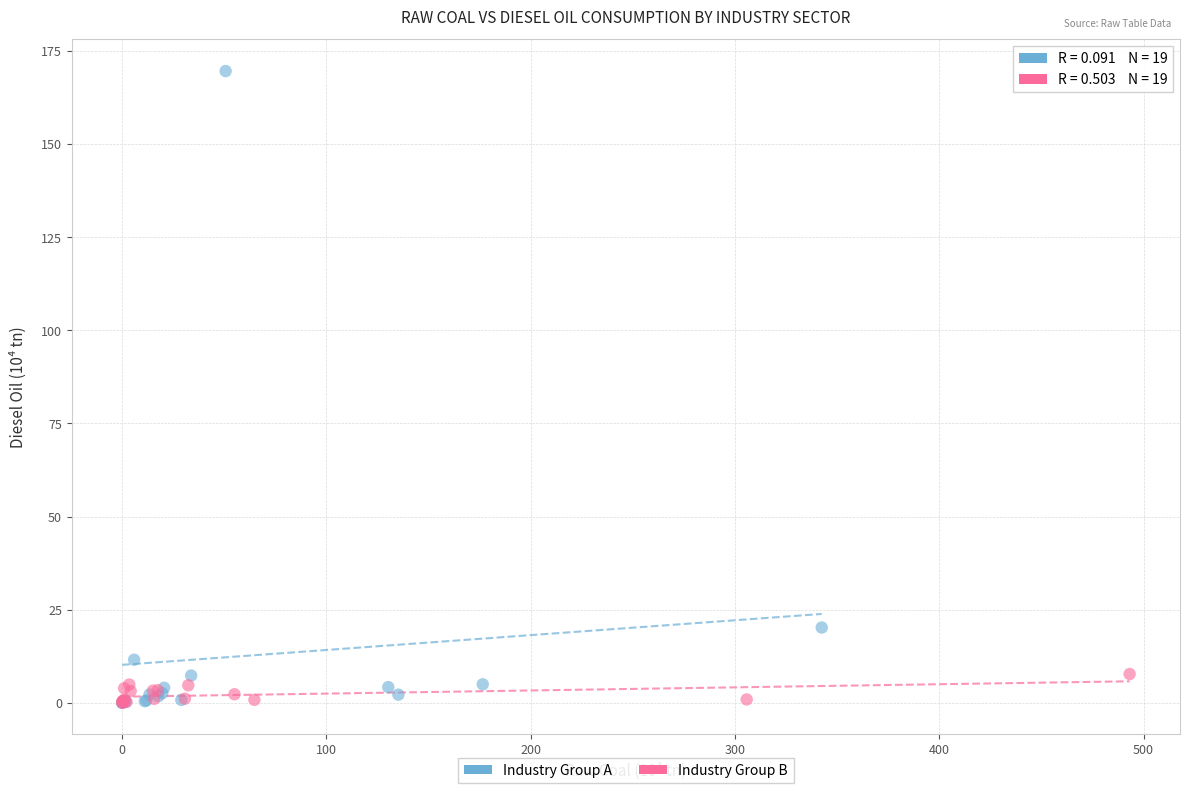

Which series reaches the maximum Y coordinate?

Industry Group A